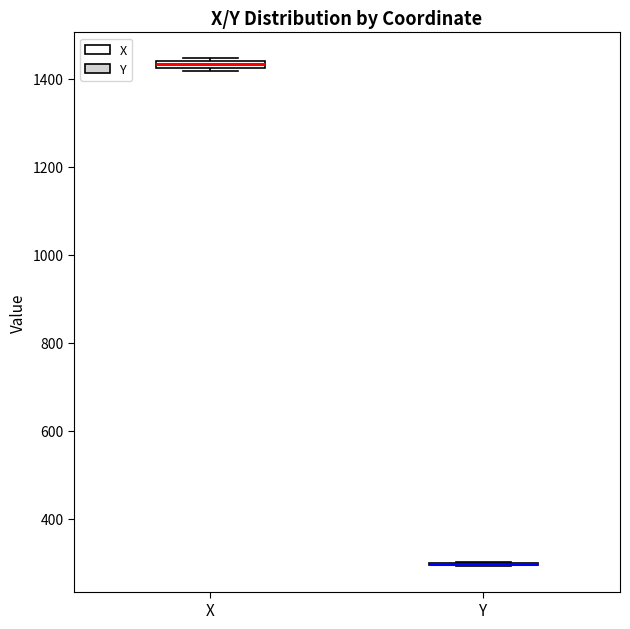

Where is the lower edge of the box for X on the y-axis? The values are not printed on the chart, so give them approximately, as read against the axis.

1420